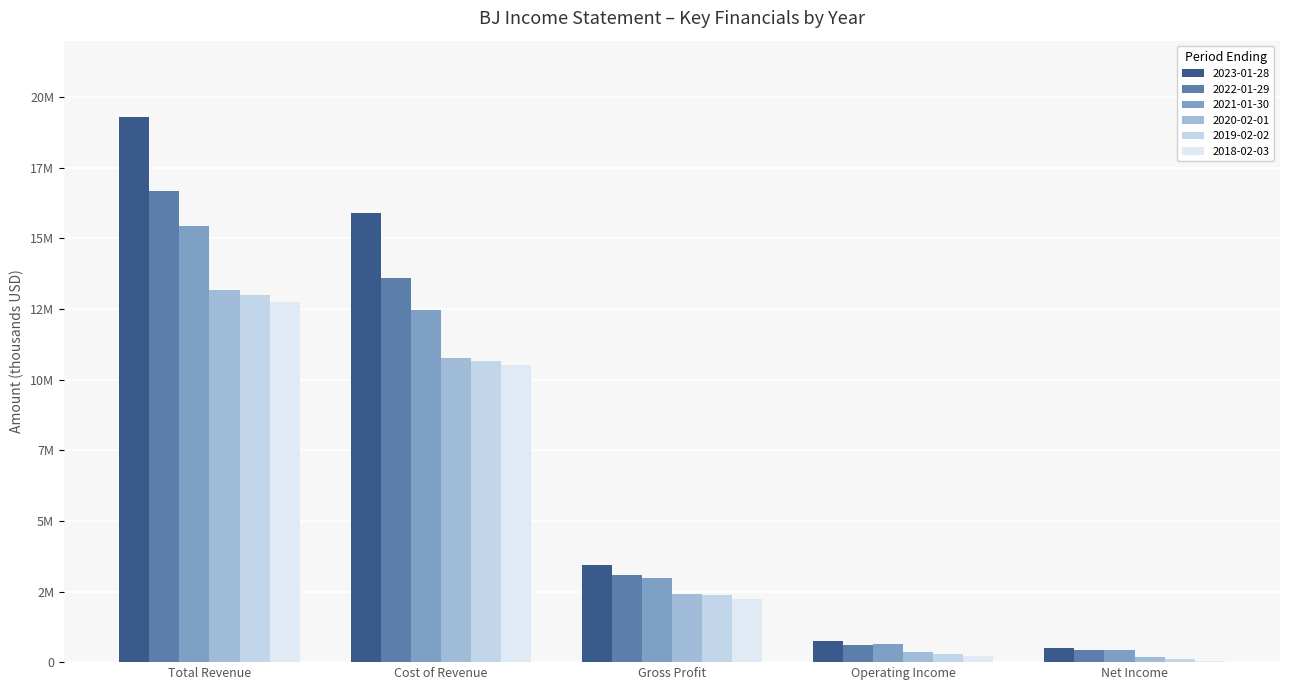

Reading left to right, what are all the values shown in this chart?

2023-01-28: 19315200	15883700	3431500	734700	513200
2022-01-29: 16667300	13588600	3078700	616700	426700
2021-01-30: 15430000	12451100	2979000	638300	421000
2020-02-01: 13190700	10763900	2426800	348400	187200
2019-02-02: 13007300	10646500	2360900	303500	127300
2018-02-03: 12754600	10513500	2241100	220300	50300